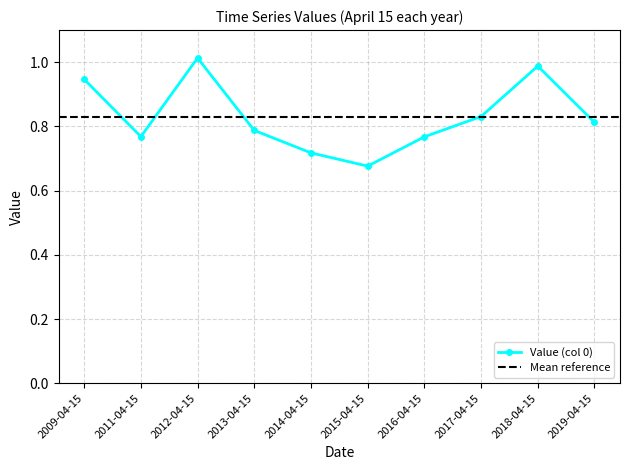

What position from the right is 2009-04-15?

10